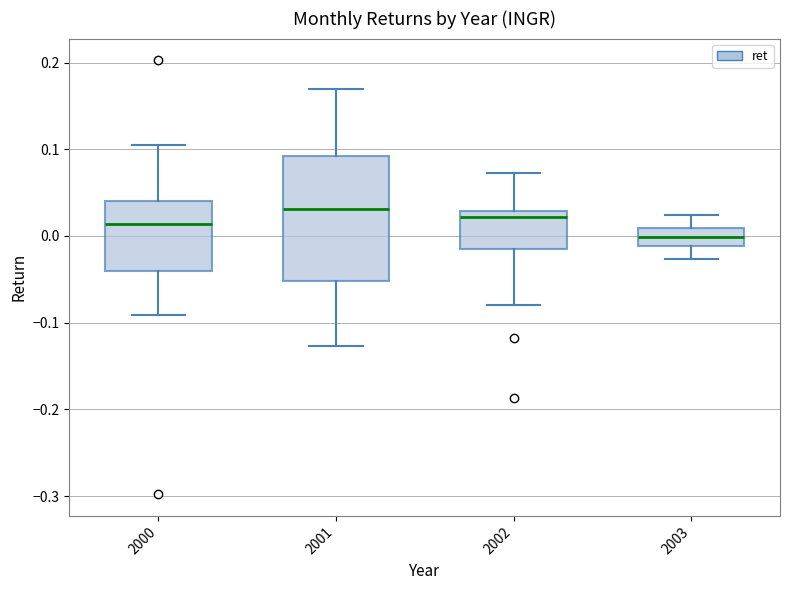

Reading left to right, transcribe this box plot: for each box, give where its median line is, the range the box spans, and where its two whiskers end, as read against the y-axis. The values are not printed on the chart, so give them approximately, as read against the axis.

2000: median 0.01, box -0.04 to 0.04, whiskers -0.09 to 0.10
2001: median 0.03, box -0.05 to 0.09, whiskers -0.13 to 0.17
2002: median 0.02, box -0.01 to 0.03, whiskers -0.08 to 0.07
2003: median 0.00, box -0.01 to 0.01, whiskers -0.03 to 0.02